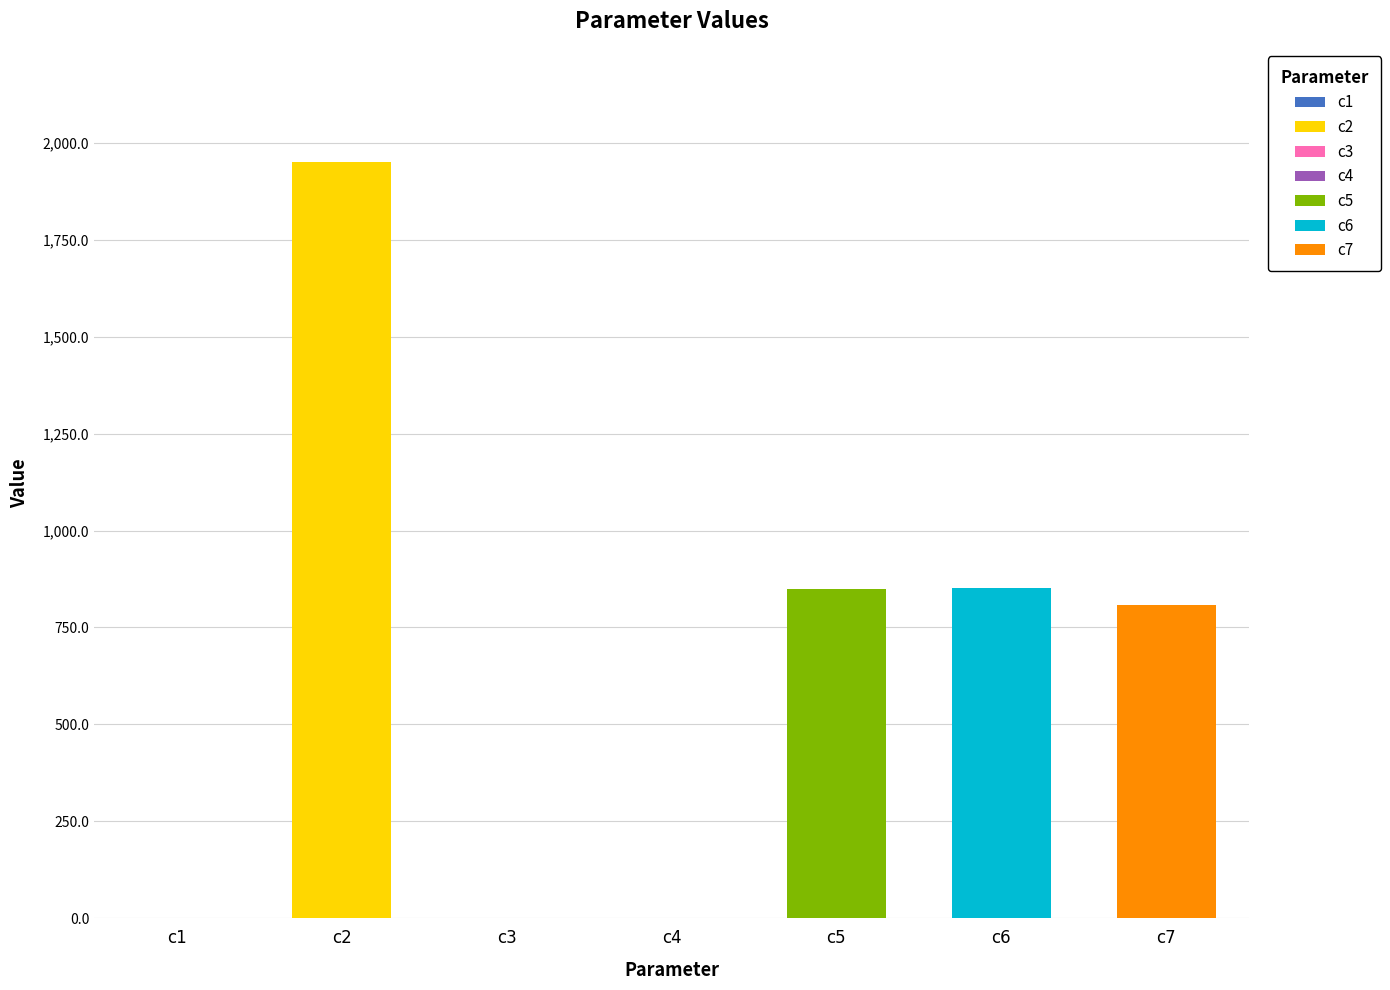

Reading left to right, what are all the values shown in this chart?

c1=0.5	c2=1950.5	c3=0.1	c4=0.7	c5=849.6	c6=850.8	c7=808.7